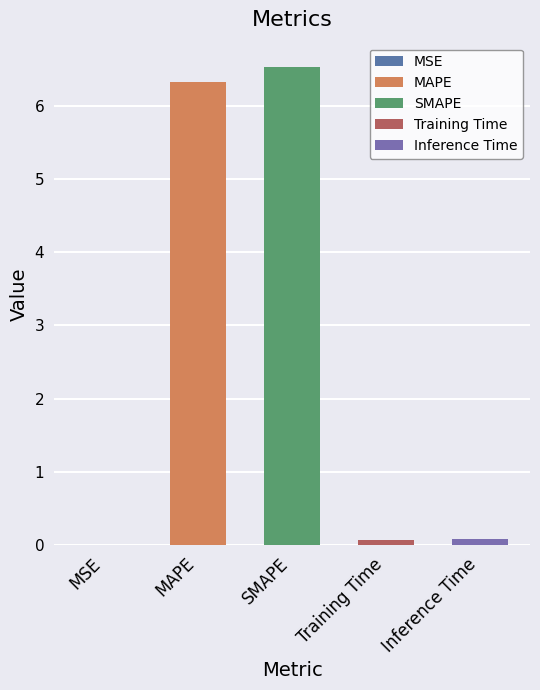

What position from the left is Training Time?

4